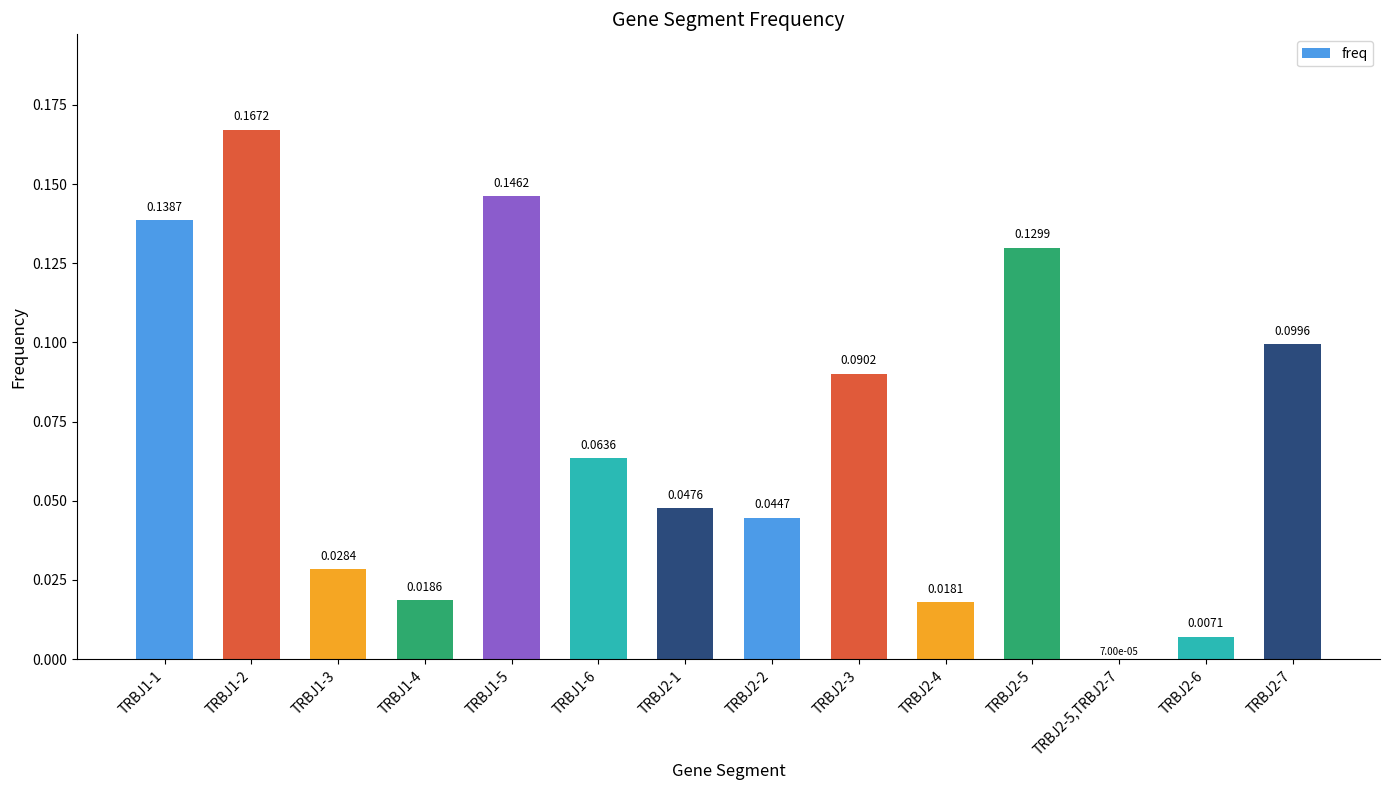

Between TRBJ1-4 and TRBJ2-1, which is larger?

TRBJ2-1